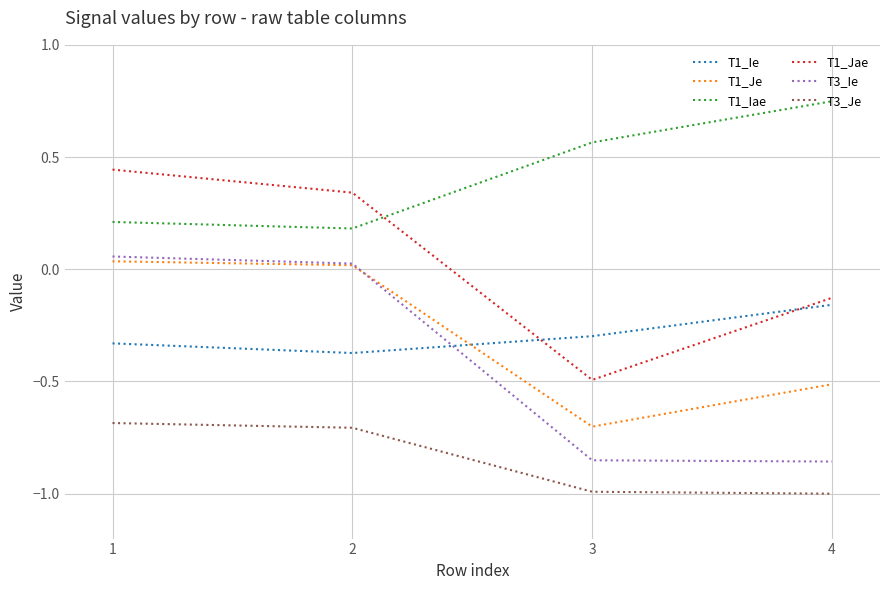

How many categories are shown in the chart?

4